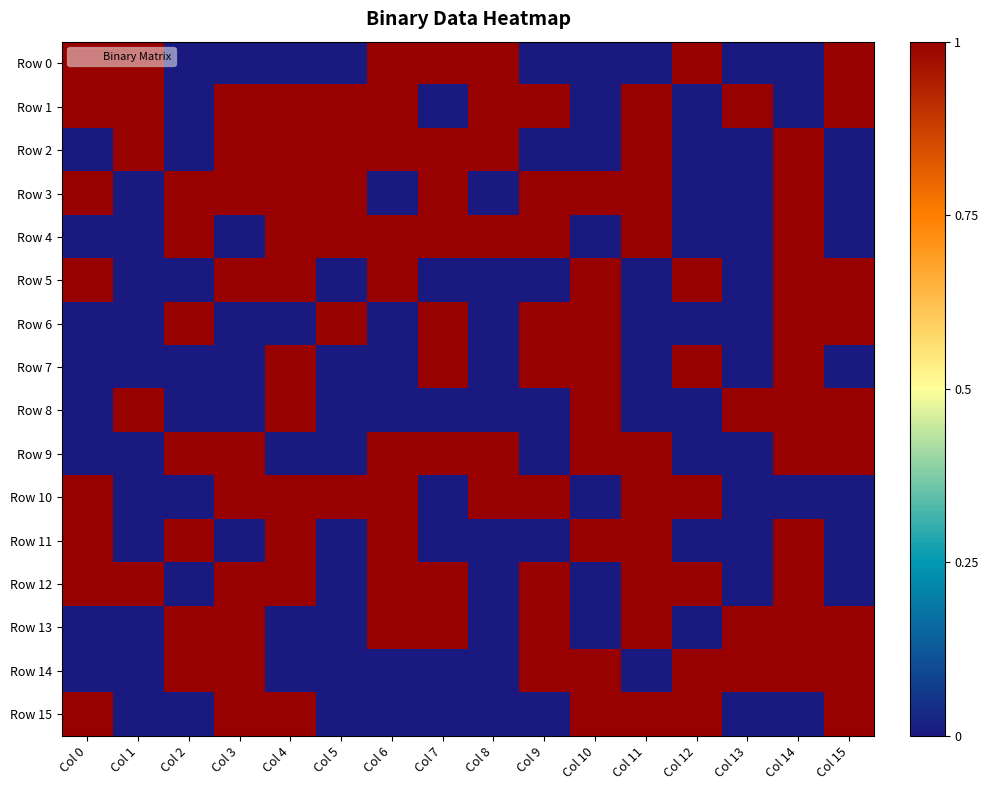

List the series in order of their peak value, lowest first.

Row 0, Row 1, Row 2, Row 3, Row 4, Row 5, Row 6, Row 7, Row 8, Row 9, Row 10, Row 11, Row 12, Row 13, Row 14, Row 15